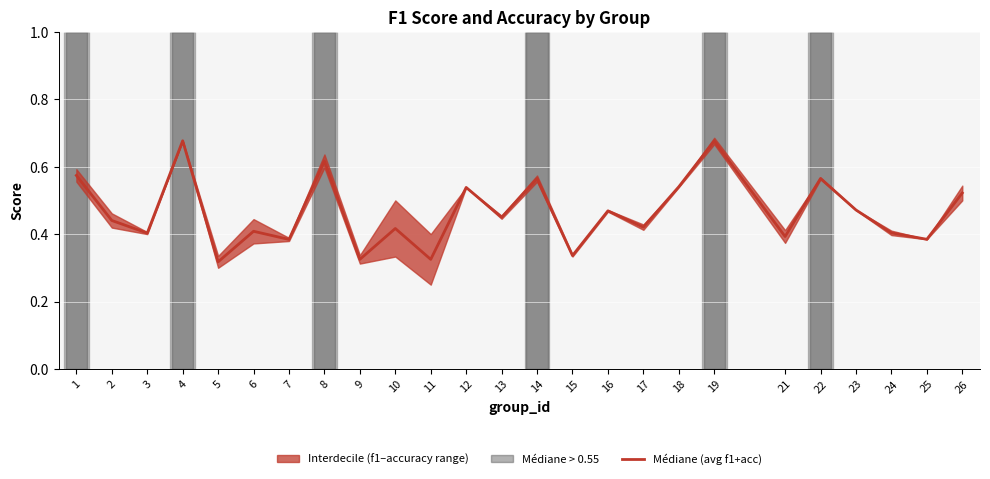

Reading right to left, extract all data points from this chart.

0.5	0.4	0.4	0.5	0.6	0.4	0.7	0.5	0.4	0.5	0.3	0.6	0.5	0.5	0.3	0.4	0.3	0.6	0.4	0.4	0.3	0.7	0.4	0.4	0.6